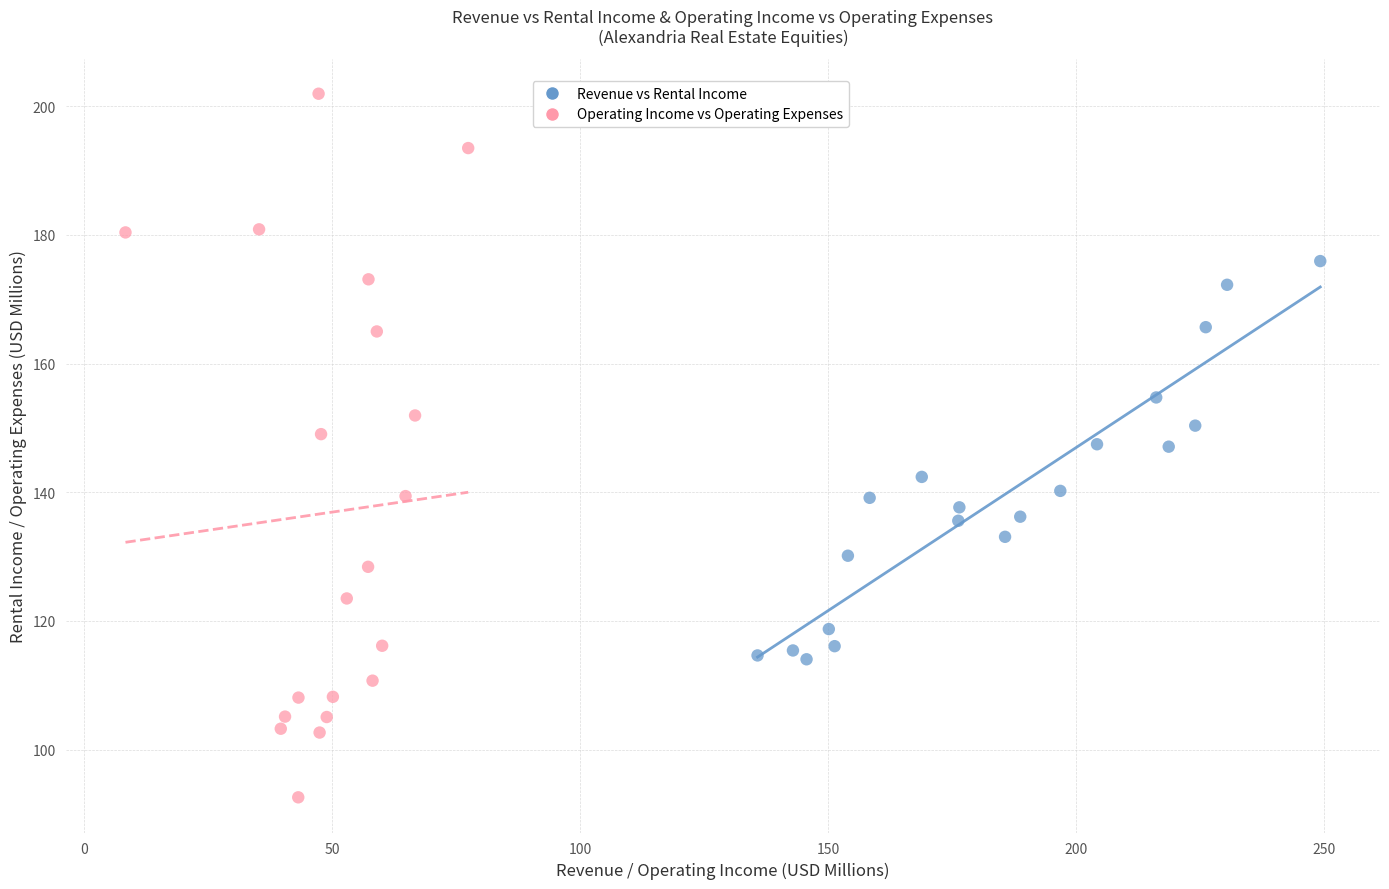

Which series reaches the maximum Y coordinate?

Operating Income vs Operating Expenses